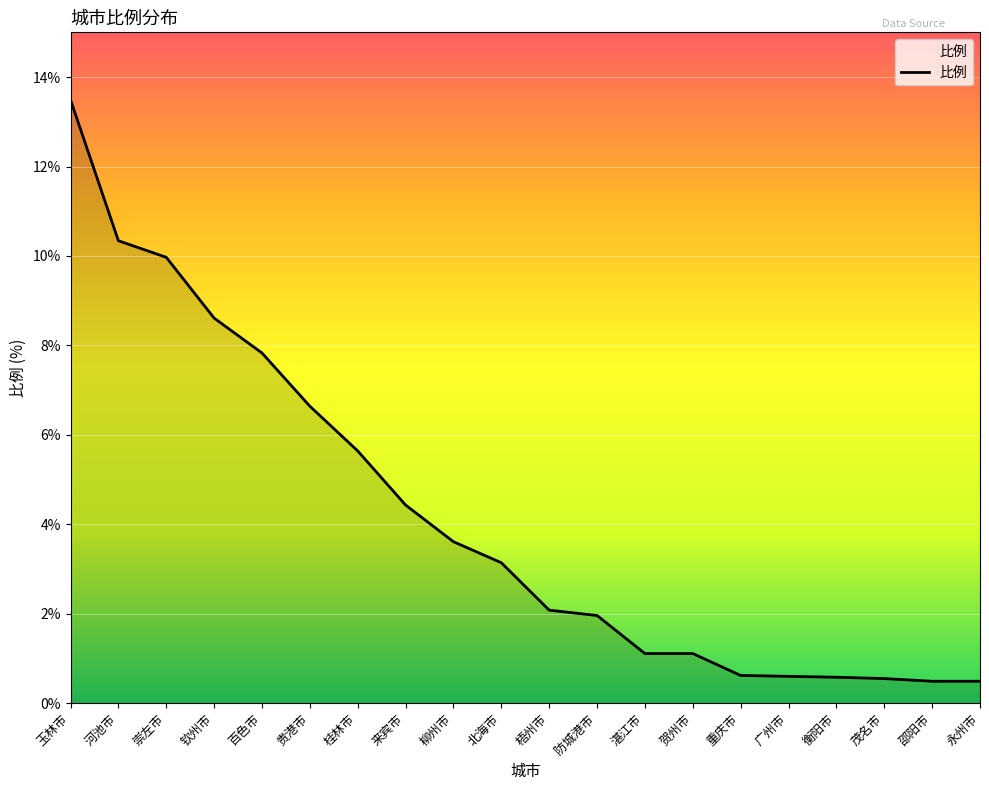

What position from the left is 衡阳市?

17